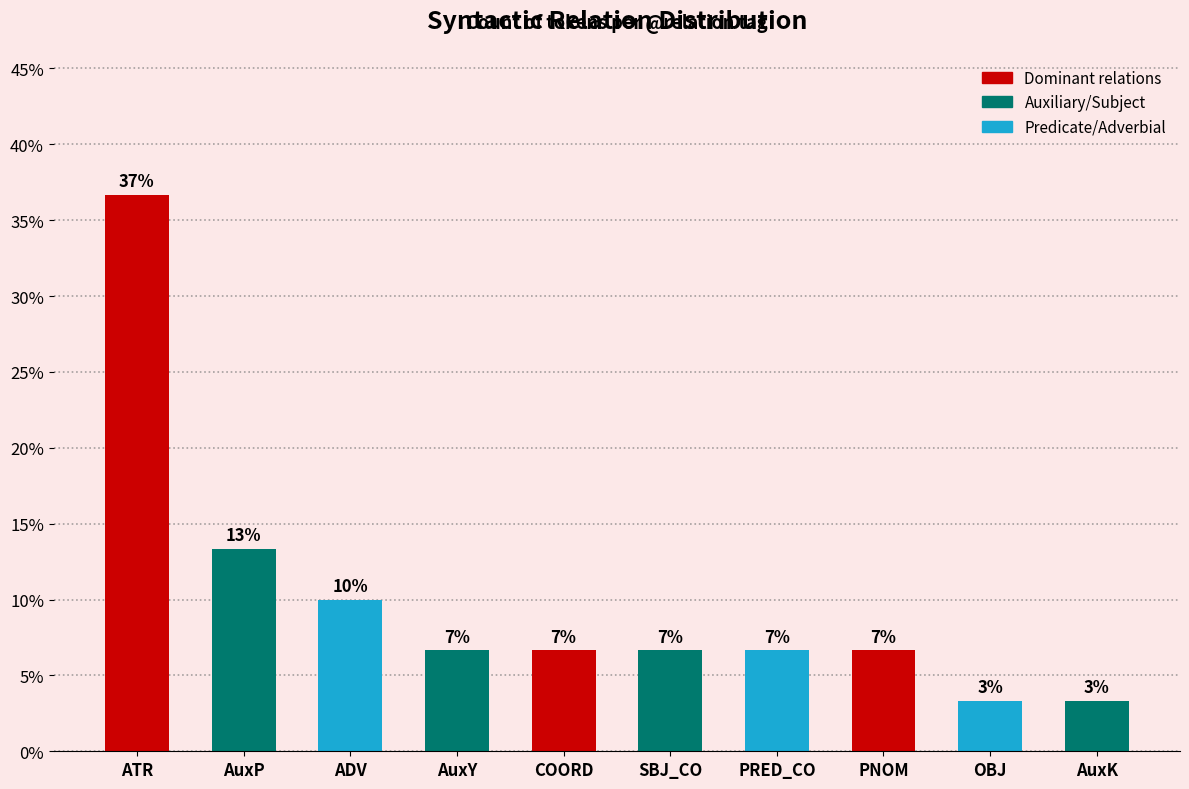

How many bars are there in total?

10